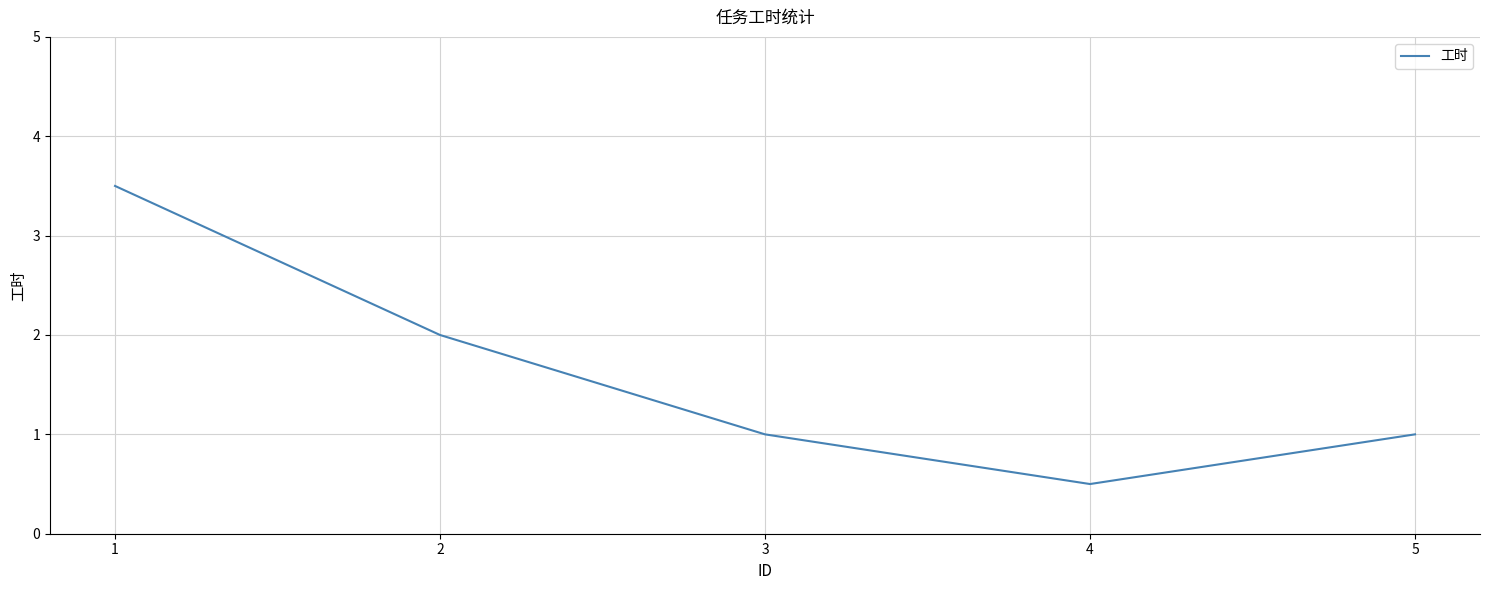

The chart shows a value of 1.0 at 5. True or false?

True